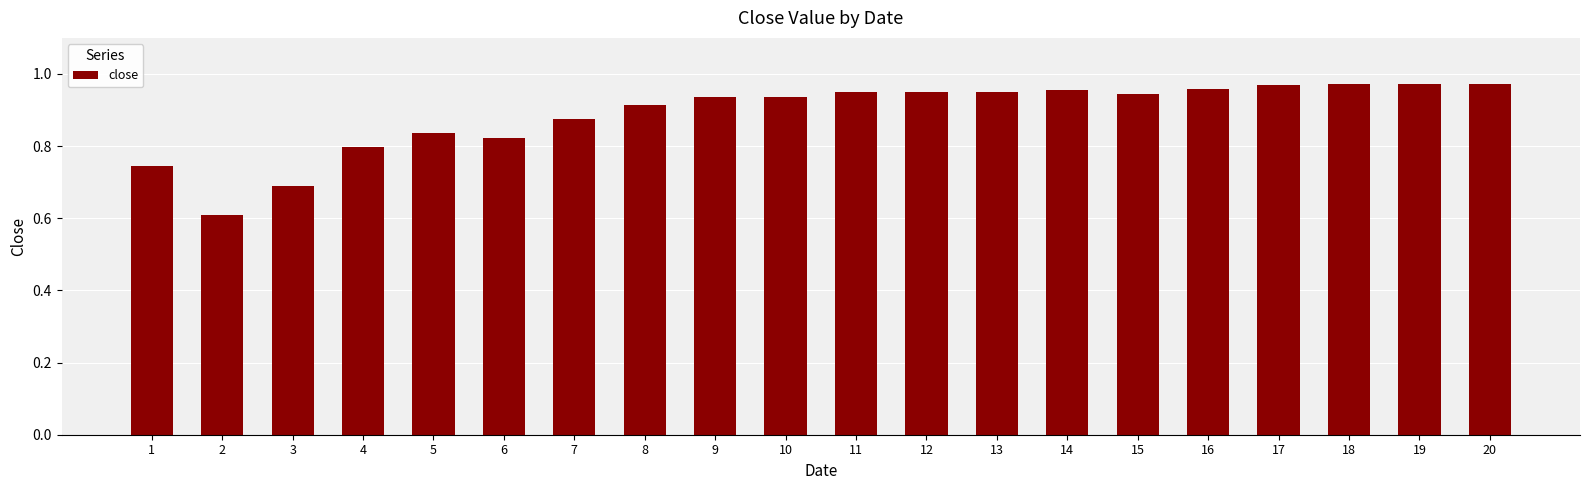

What is the minimum value shown in the chart?

0.6